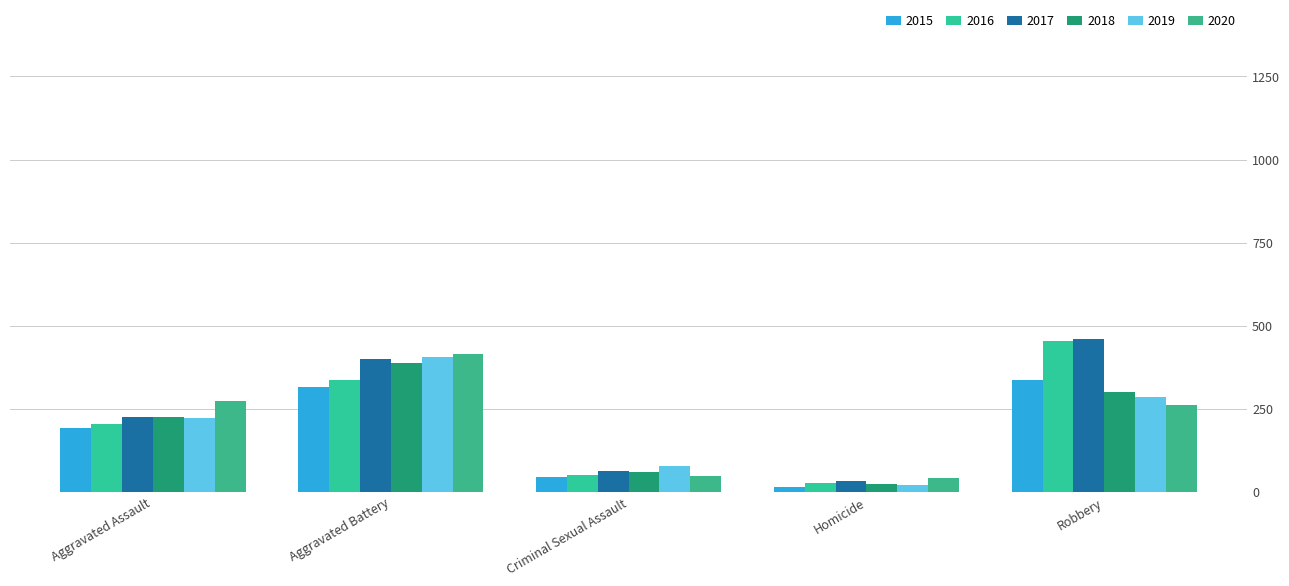

What are all the series names shown in the legend?

2015, 2016, 2017, 2018, 2019, 2020